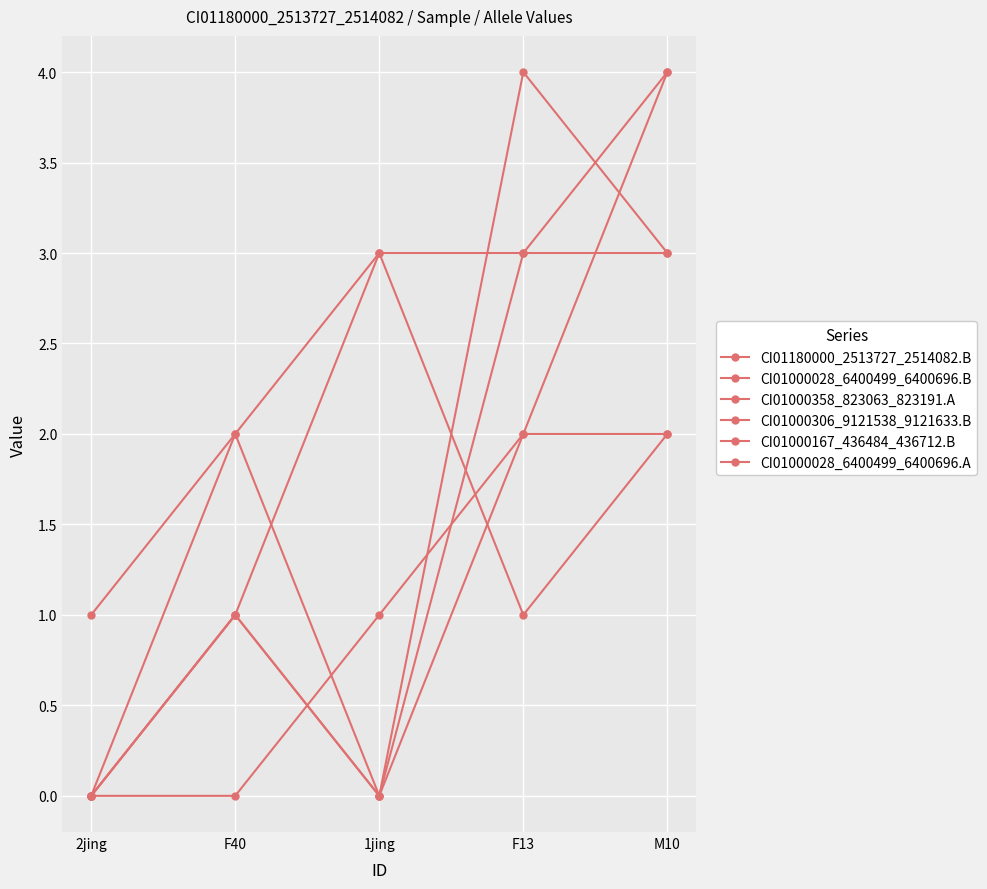

What position from the right is F13?

2